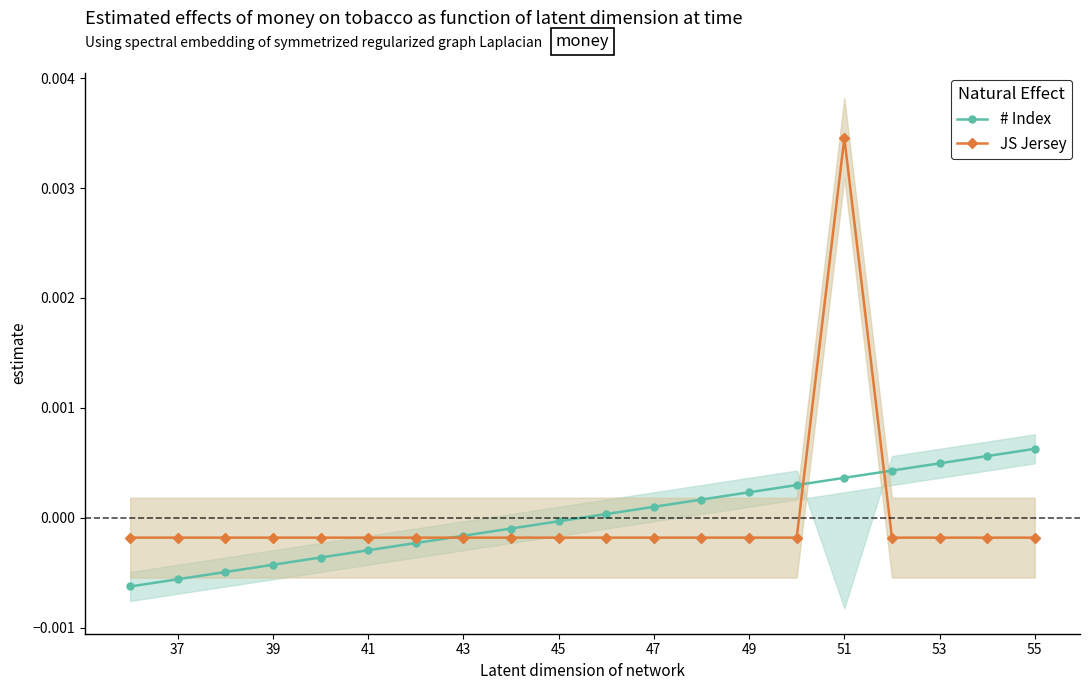

How many times do JS Jersey and # Index cross each other?

3